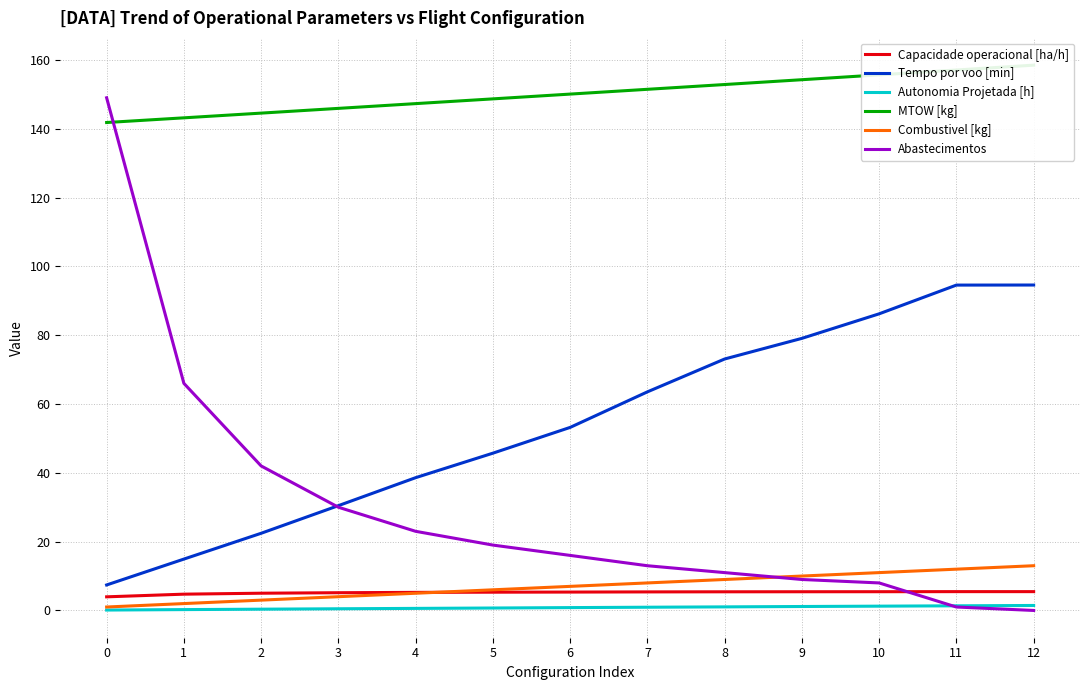

Reading right to left, list all the values displayed in this chart.

Capacidade operacional [ha/h]: 12=5.5	11=5.5	10=5.4	9=5.4	8=5.4	7=5.4	6=5.3	5=5.3	4=5.3	3=5.2	2=5.0	1=4.7	0=4.0
Tempo por voo [min]: 12=94.6	11=94.6	10=86.2	9=79.1	8=73.1	7=63.5	6=53.2	5=45.7	4=38.6	3=30.5	2=22.4	1=14.9	0=7.4
Autonomia Projetada [h]: 12=1.4	11=1.4	10=1.2	9=1.1	8=1.0	7=0.9	6=0.8	5=0.7	4=0.6	3=0.5	2=0.4	1=0.2	0=0.1
MTOW [kg]: 12=158.5	11=157.1	10=155.7	9=154.2	8=152.8	7=151.5	6=150.1	5=148.7	4=147.3	3=145.9	2=144.5	1=143.2	0=141.8
Combustivel [kg]: 12=13.0	11=12.0	10=11.0	9=10.0	8=9.0	7=8.0	6=7.0	5=6.0	4=5.0	3=4.0	2=3.0	1=2.0	0=1.0
Abastecimentos: 12=0.0	11=1.0	10=8.0	9=9.0	8=11.0	7=13.0	6=16.0	5=19.0	4=23.0	3=30.0	2=42.0	1=66.0	0=149.0